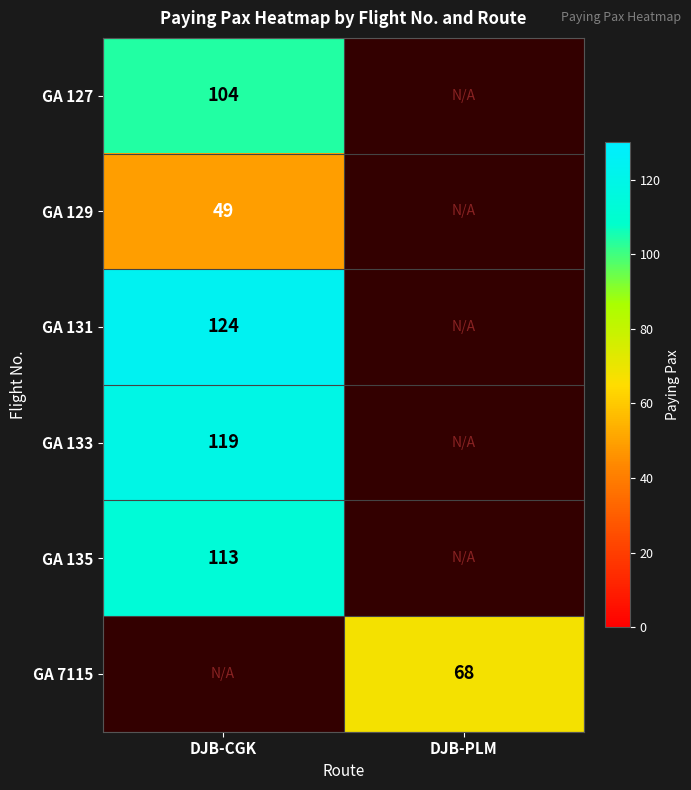

The GA 131 series shows 166 at DJB-CGK. True or false?

False